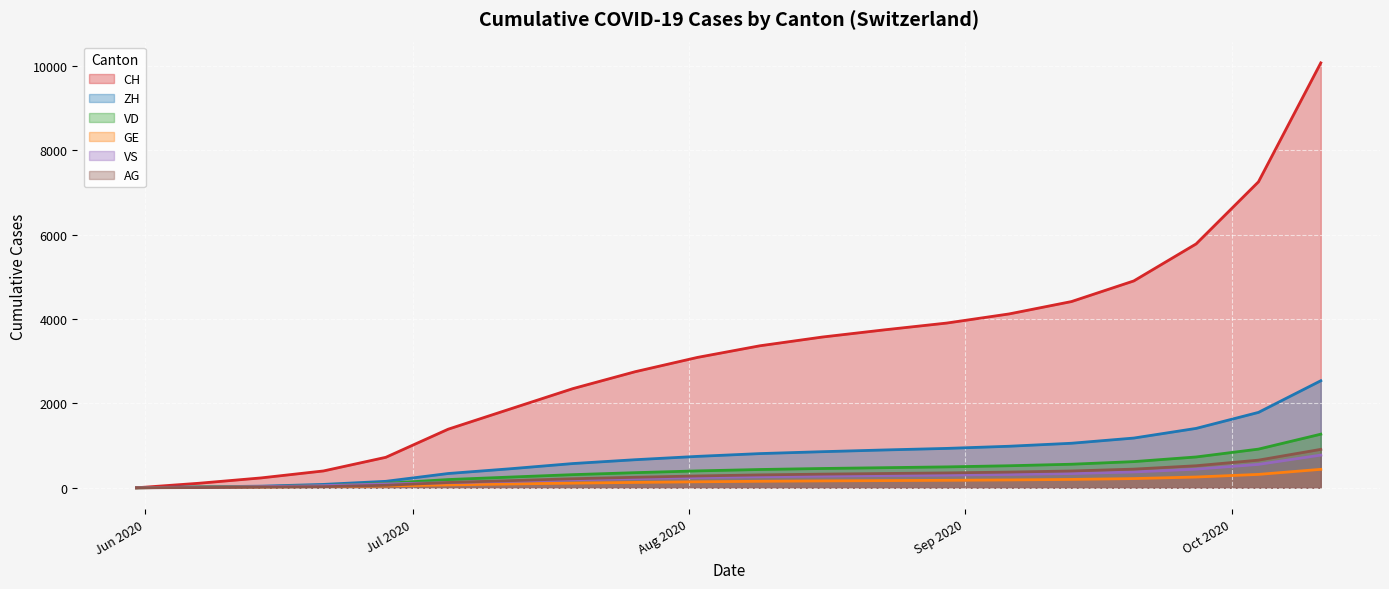

What is the sum of the AG values at 2020-07-05 and 2020-06-14?

141